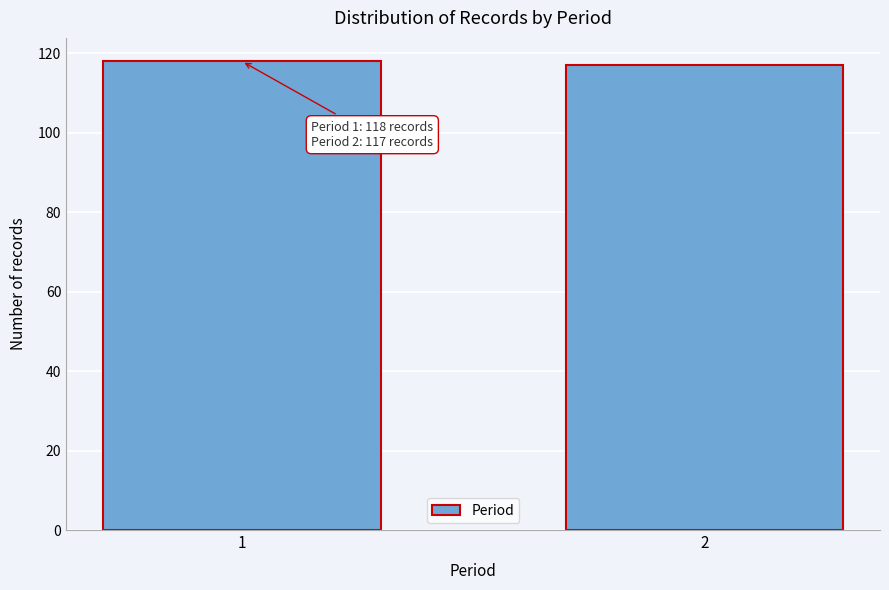

Reading left to right, list all the values displayed in this chart.

118	117